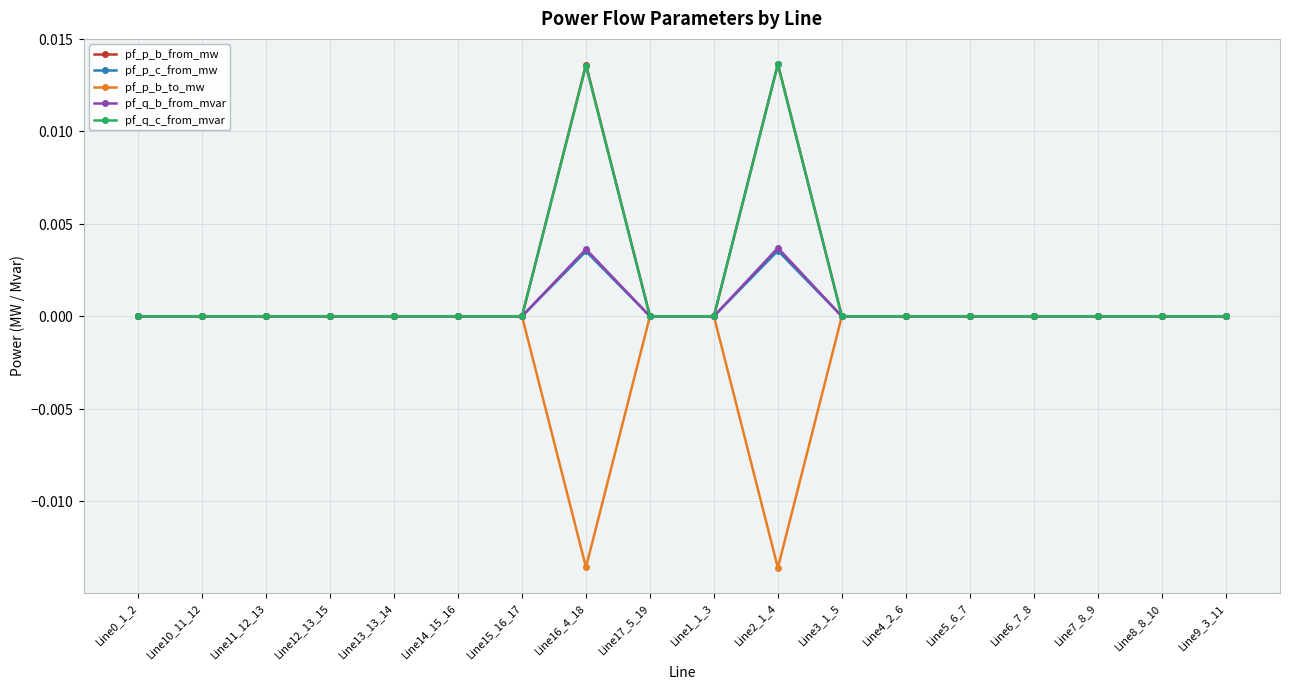

In pf_p_c_from_mw, how many points are lower than both neighbors (excluding endpoints)?

4